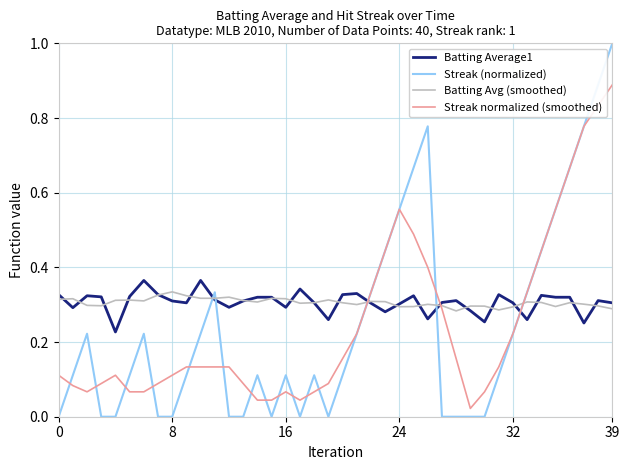

Which series ends up on top after the final intersection of Batting Average1 and Streak (normalized)?

Streak (normalized)